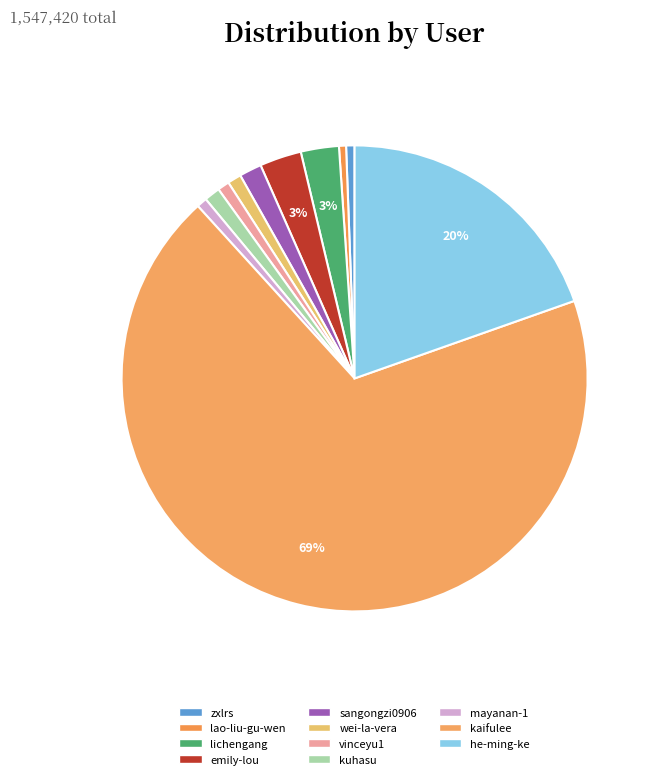

How many segments does this pie chart have?

11